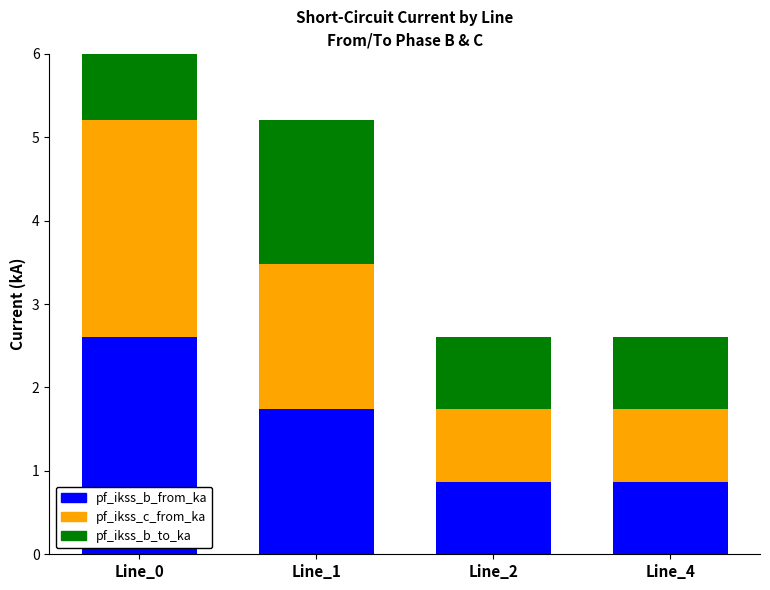

The pf_ikss_b_to_ka series shows 1.1 at Line_0. True or false?

False